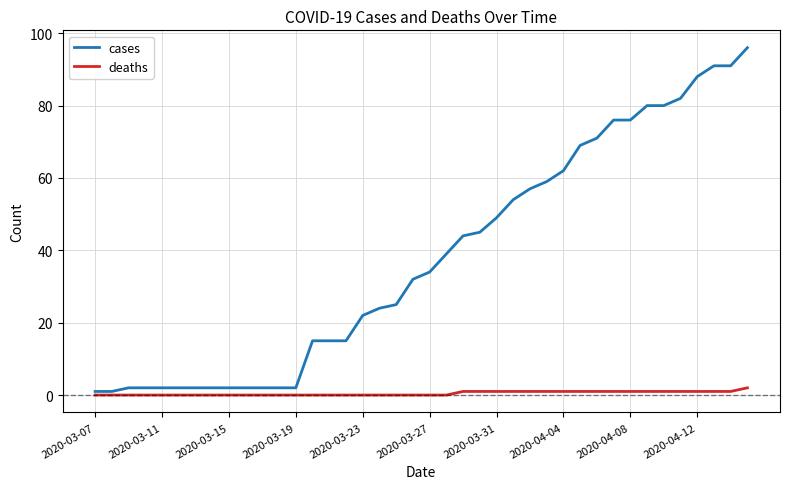

Rank the series by their average value, from lowest to highest.

deaths, cases